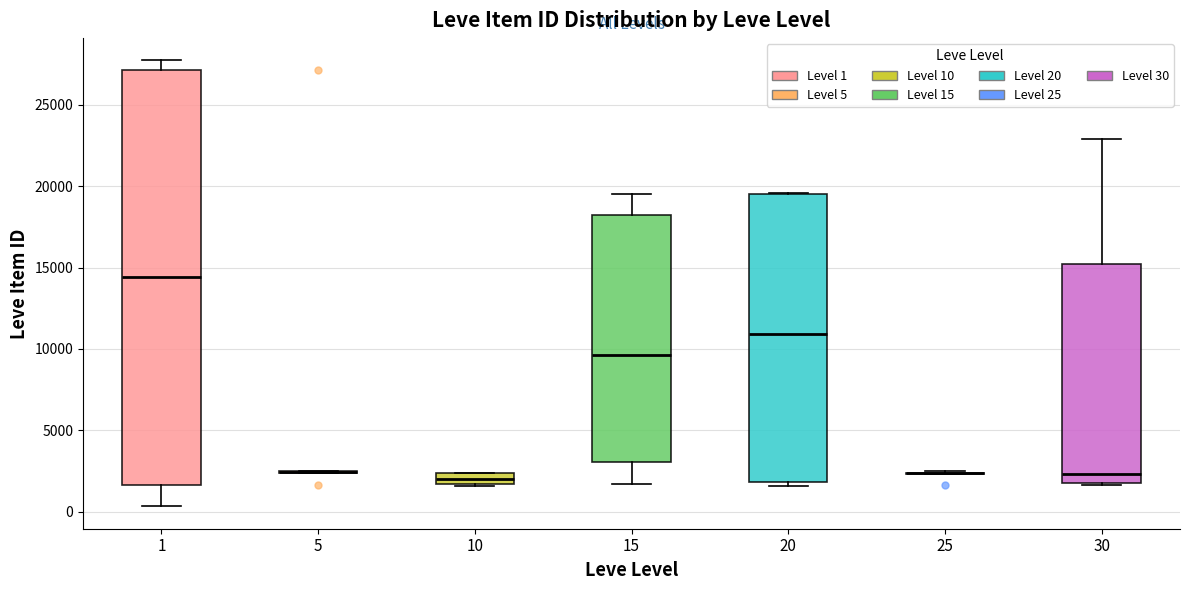

Where is the lower edge of the box at x = 20 on the y-axis? The values are not printed on the chart, so give them approximately, as read against the axis.

2000